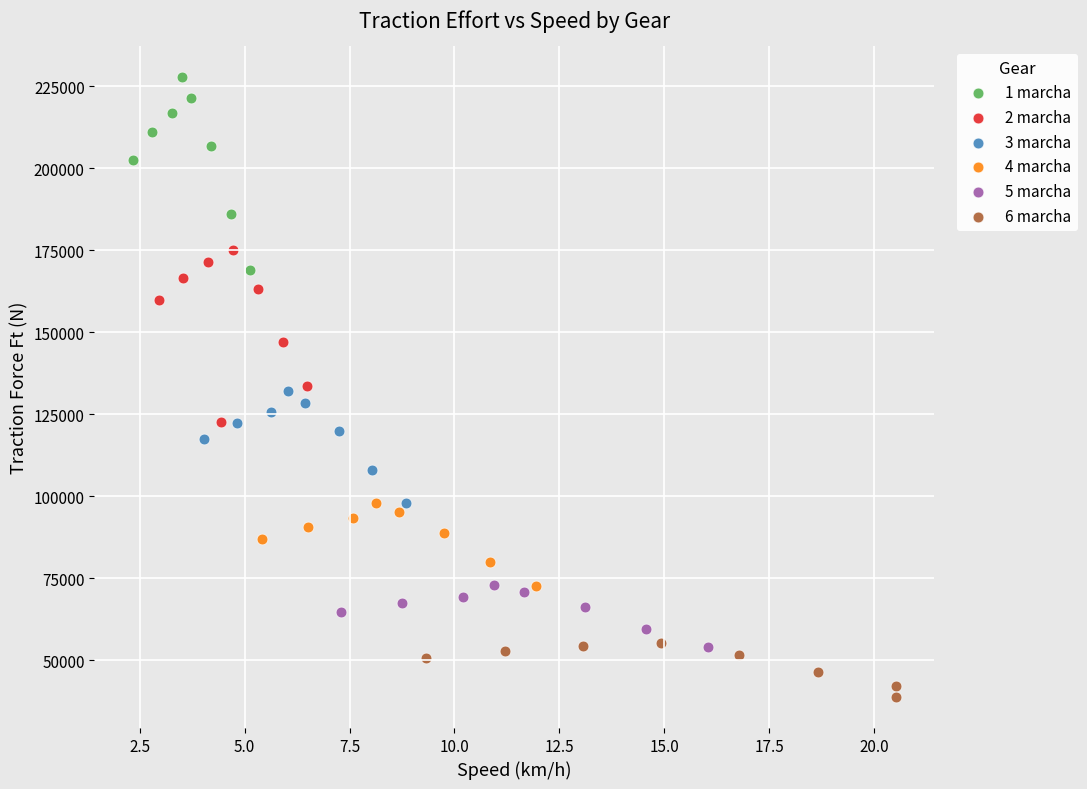

Which series reaches the minimum Y coordinate?

6 marcha